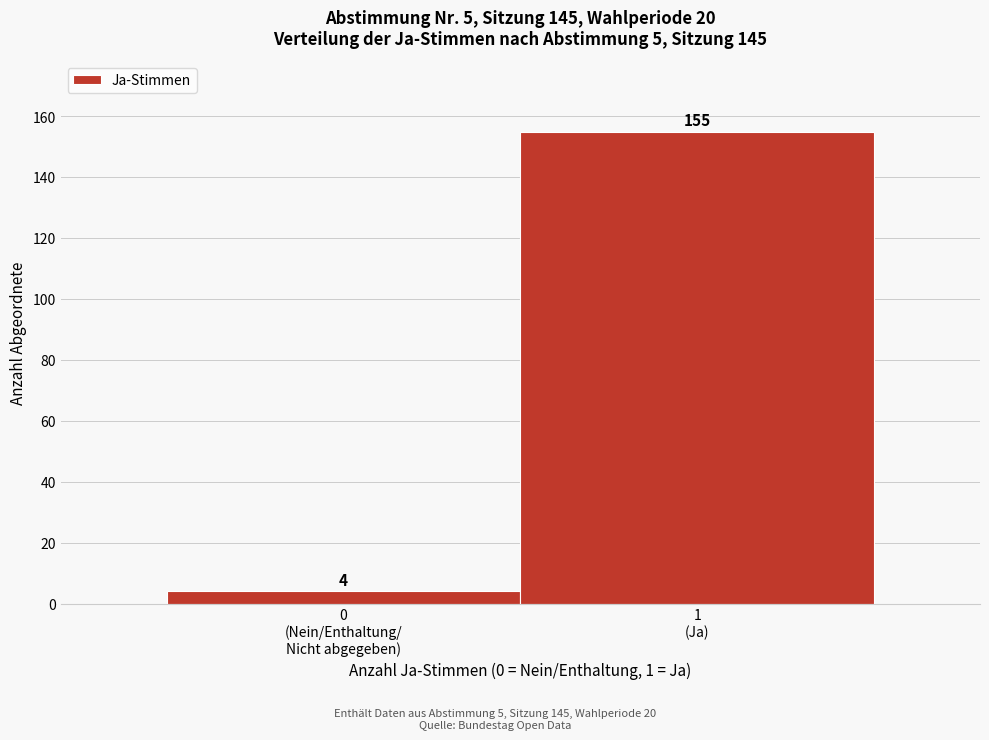

Reading right to left, what are all the values shown in this chart?

155	4